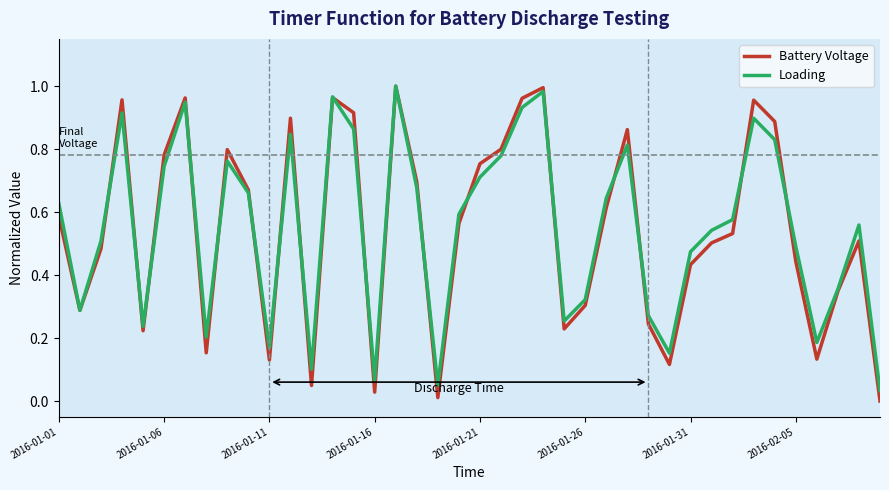

Which series has the widest spread of values?

Battery Voltage